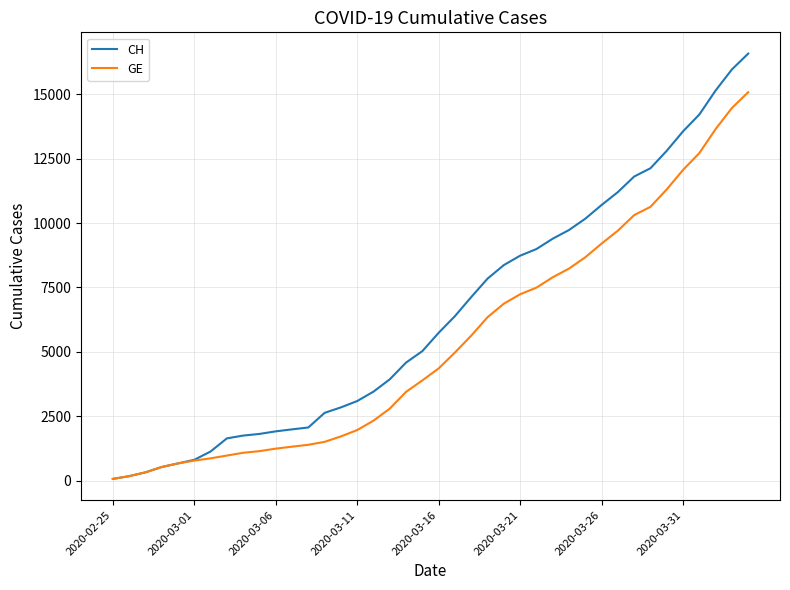

What is the highest value of the GE series?

15077